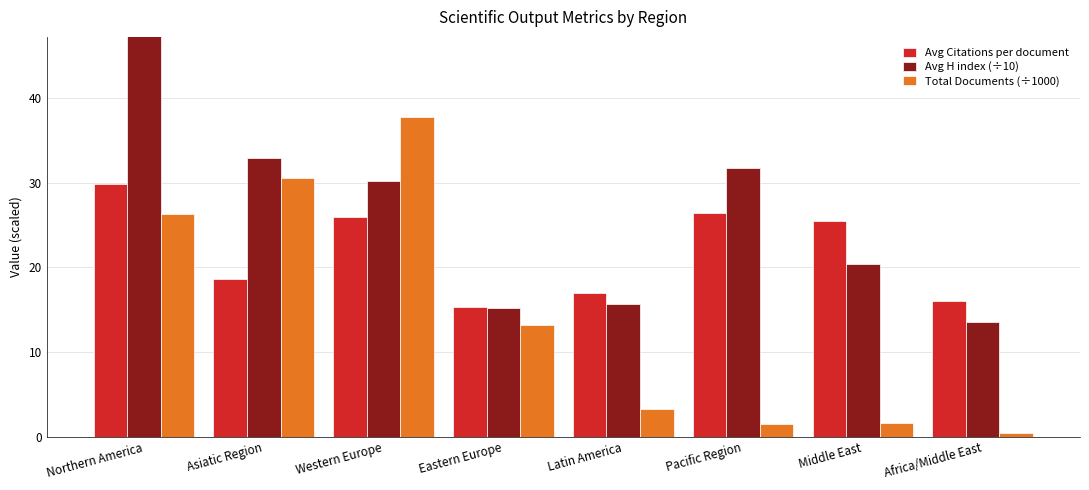

How many data points in Avg H index (÷10) are above 30?

4